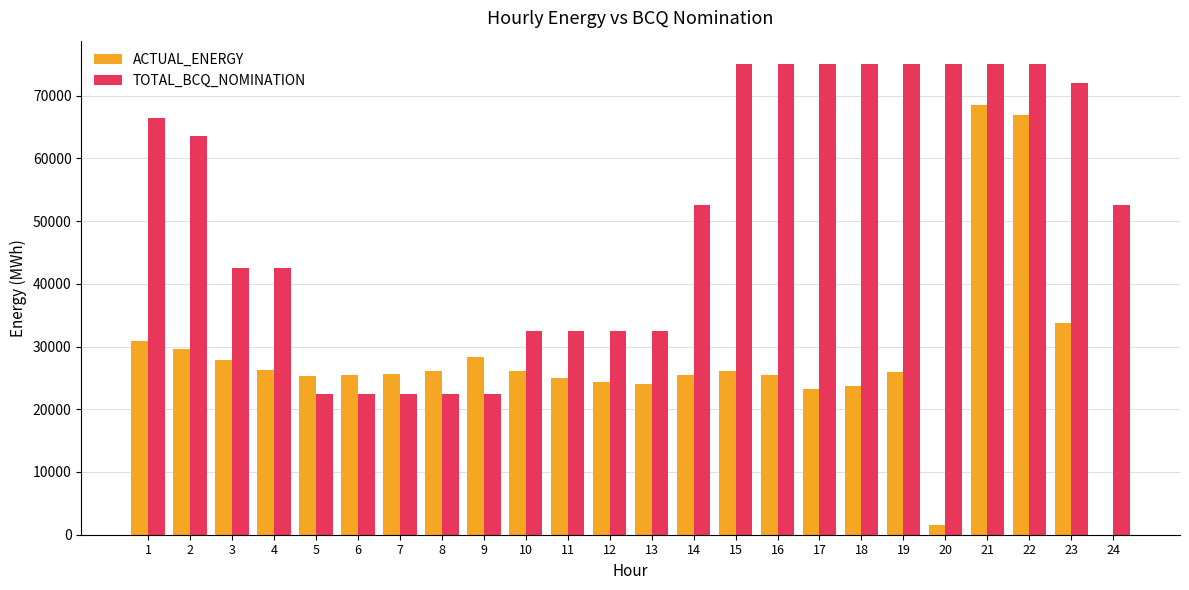

What is the sum of the TOTAL_BCQ_NOMINATION values at 18 and 14?

127500.0